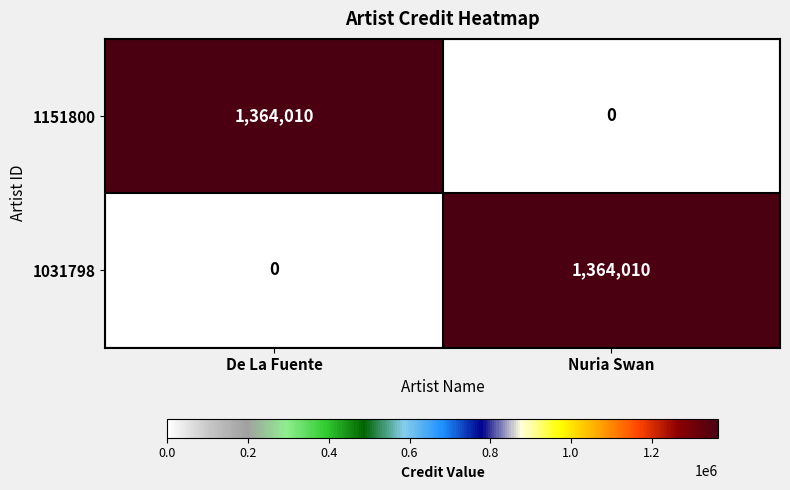

What is the difference between the 1151800 values at De La Fuente and Nuria Swan?

1364010